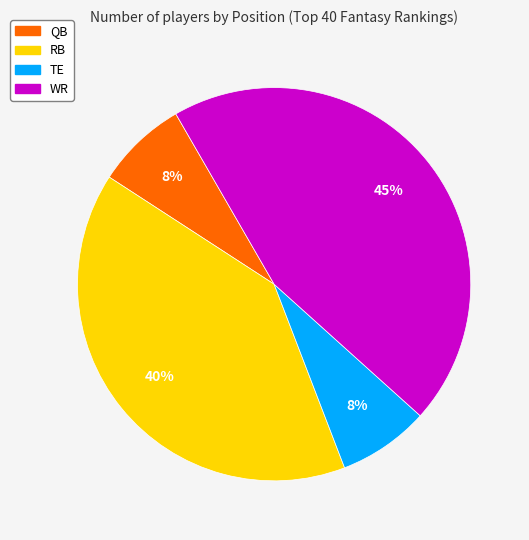

Which slice is the largest?

WR